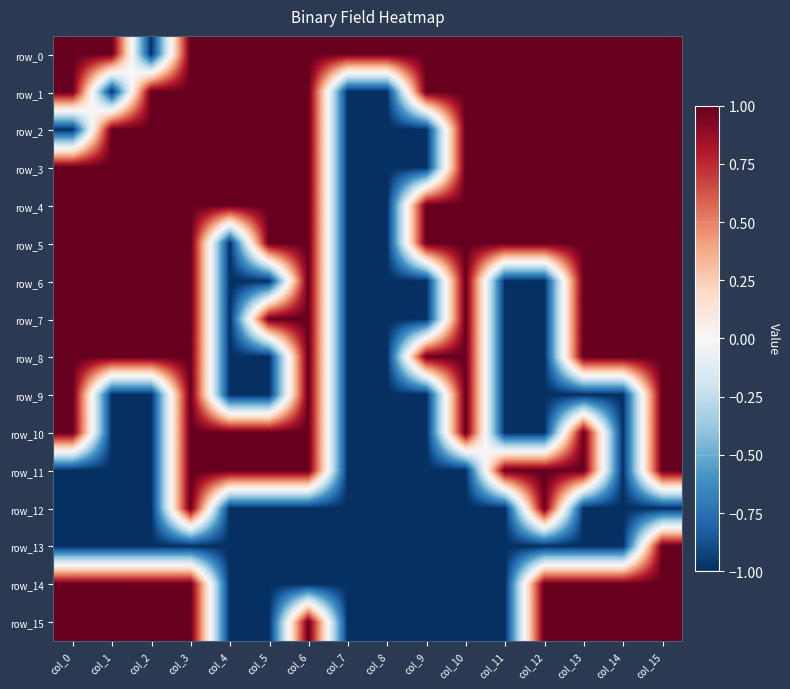

Rank the series by their maximum value, from highest to lowest.

row_0, row_1, row_2, row_3, row_4, row_5, row_6, row_7, row_8, row_9, row_10, row_11, row_12, row_13, row_14, row_15